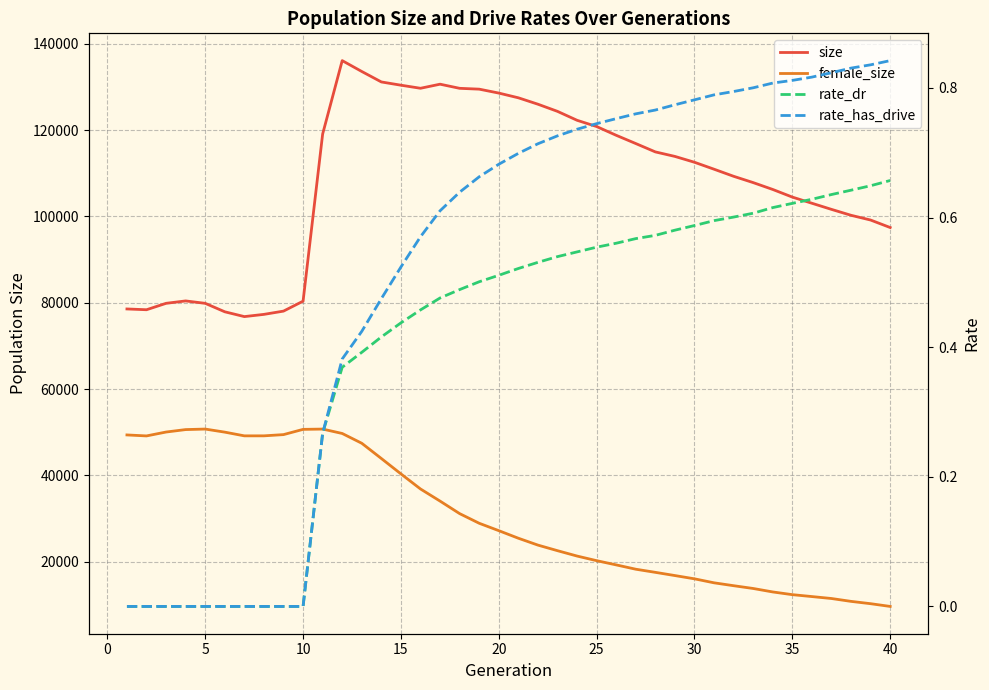

Is the value of size at 27 greater than the value of rate_dr at 25?

Yes